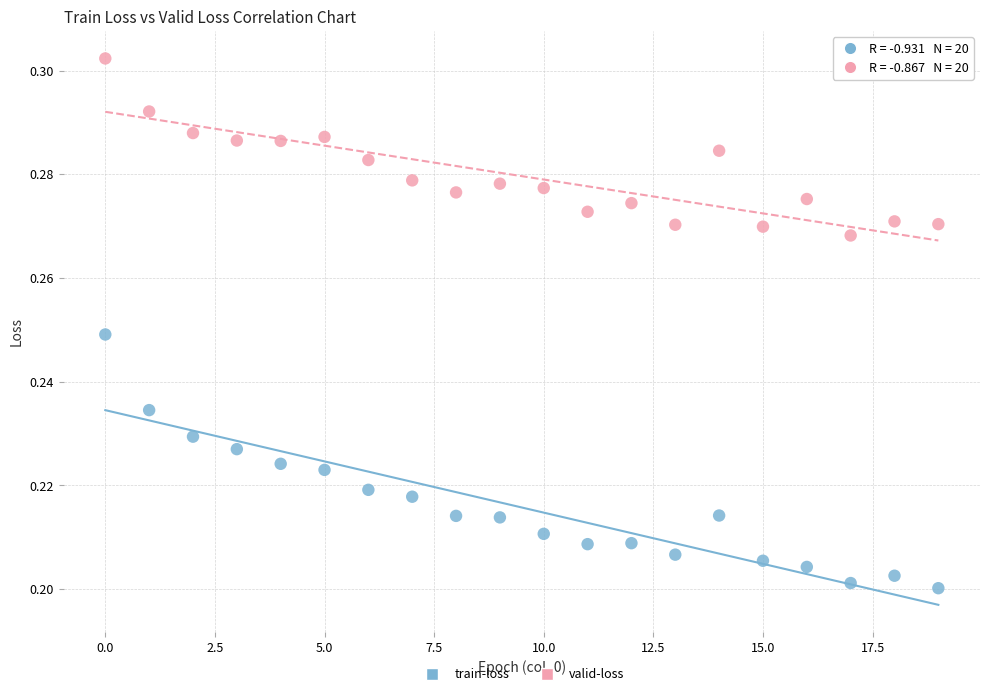

Which series contains the highest Y value?

valid-loss